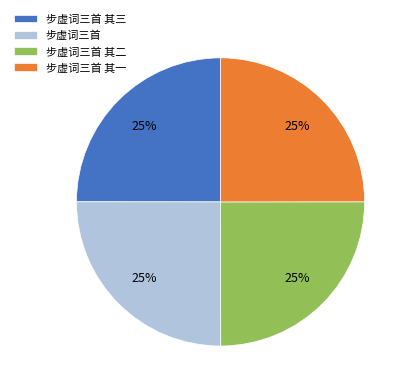

What is the ratio of the value at 步虚词三首 其一 to the value at 步虚词三首?

1.0